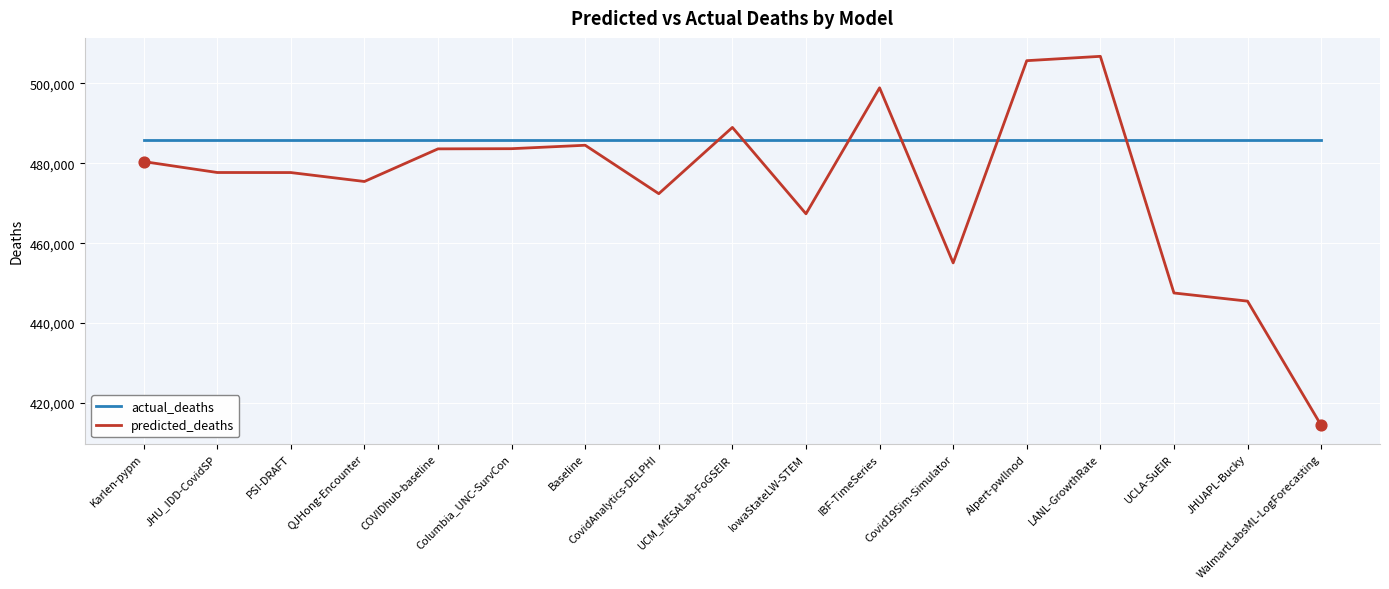

What are all the series names shown in the legend?

actual_deaths, predicted_deaths